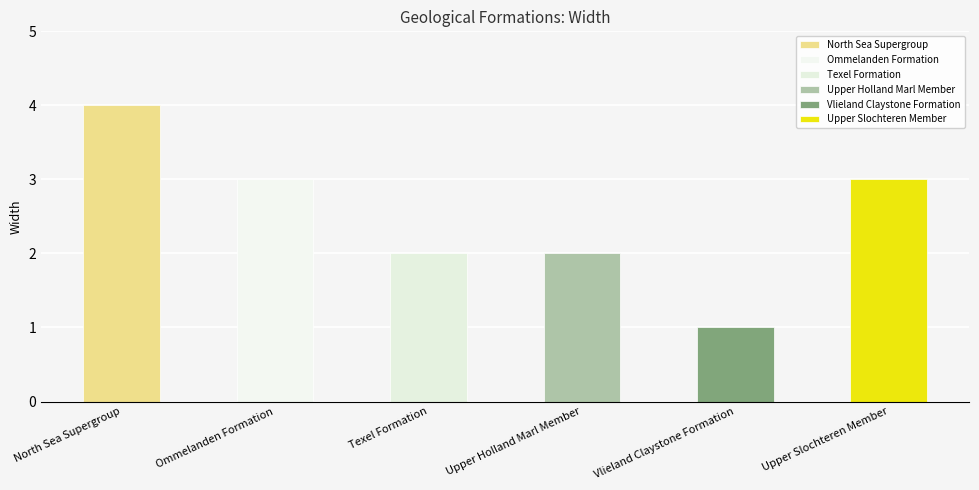

What is the smallest value displayed?

1